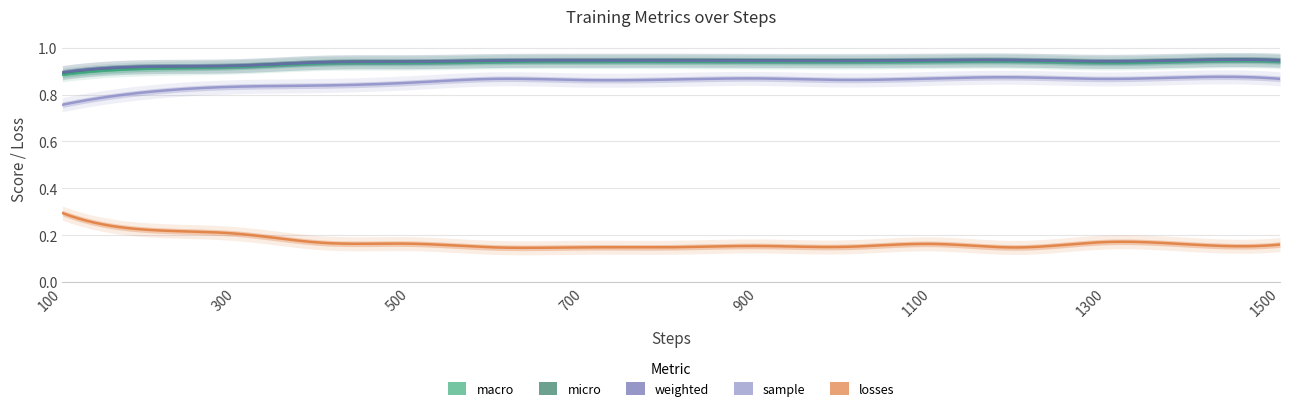

What is the difference between the highest and lowest values at 700?

0.8